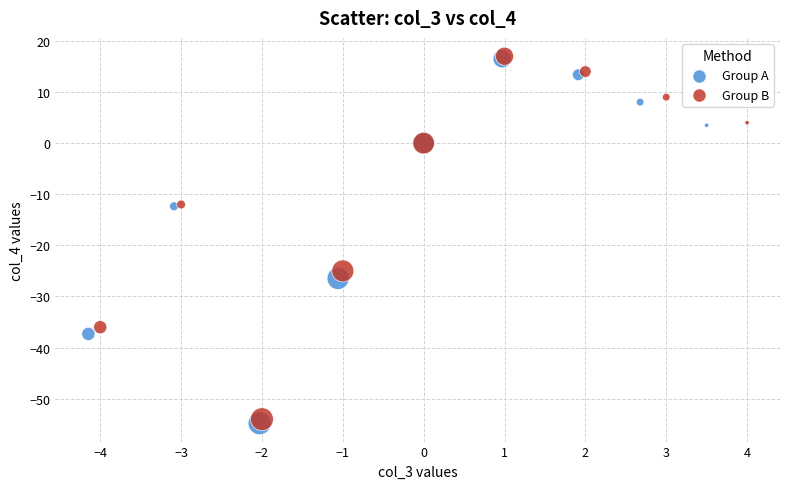

Which series contains the lowest Y value?

Group A